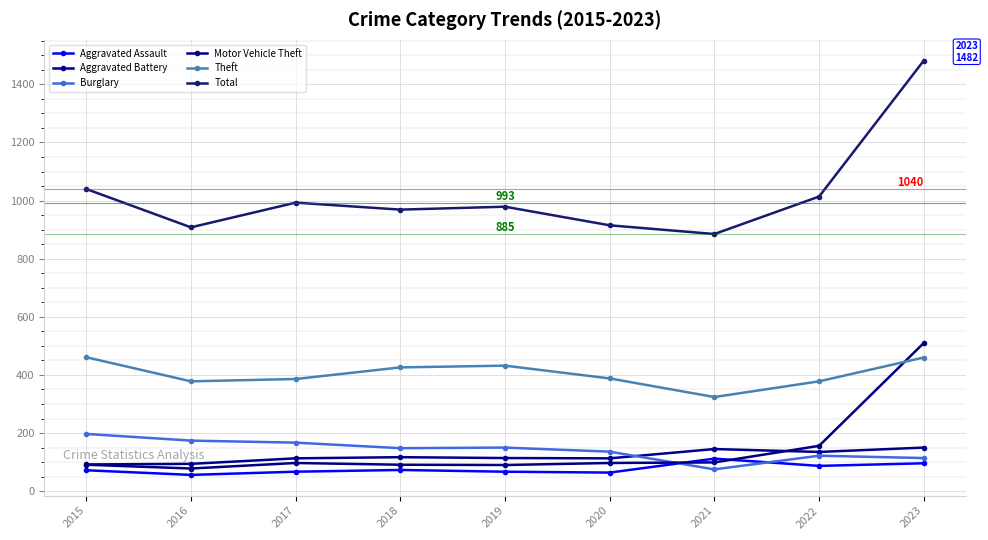

What is the sum of all Theft values?

3633